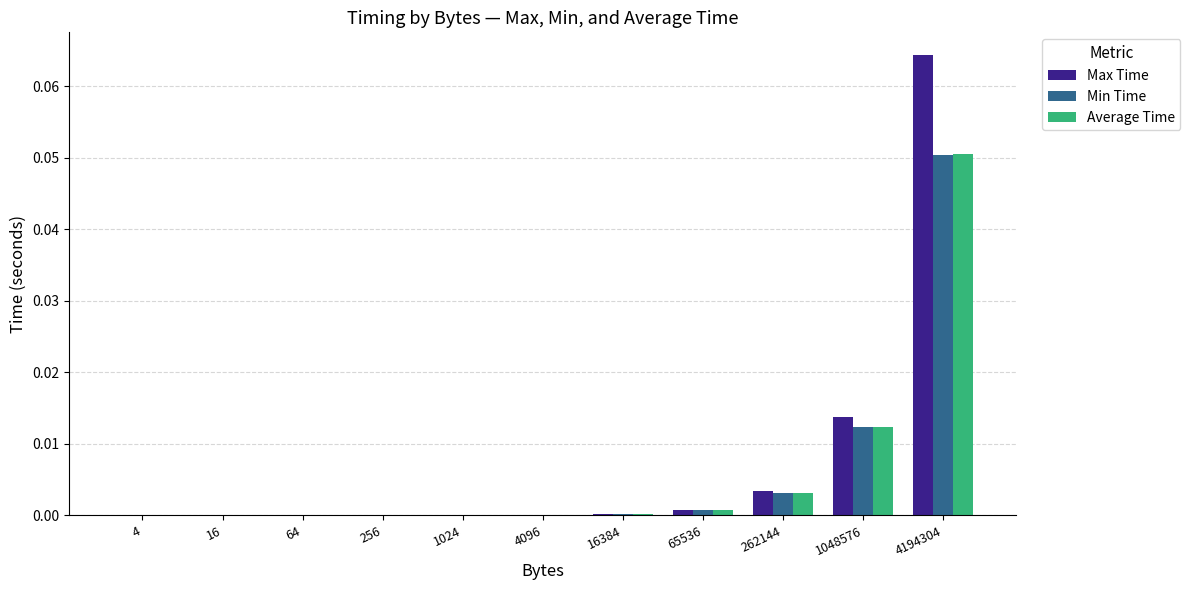

Does the chart contain stacked bars?

No